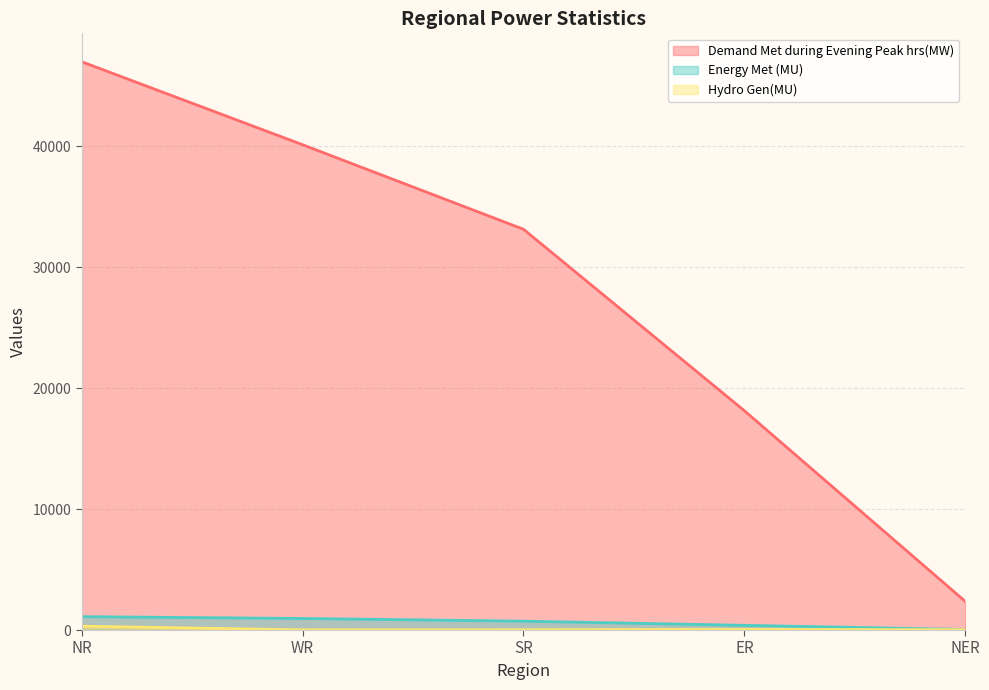

What is the sum of all Hydro Gen(MU) values?

441